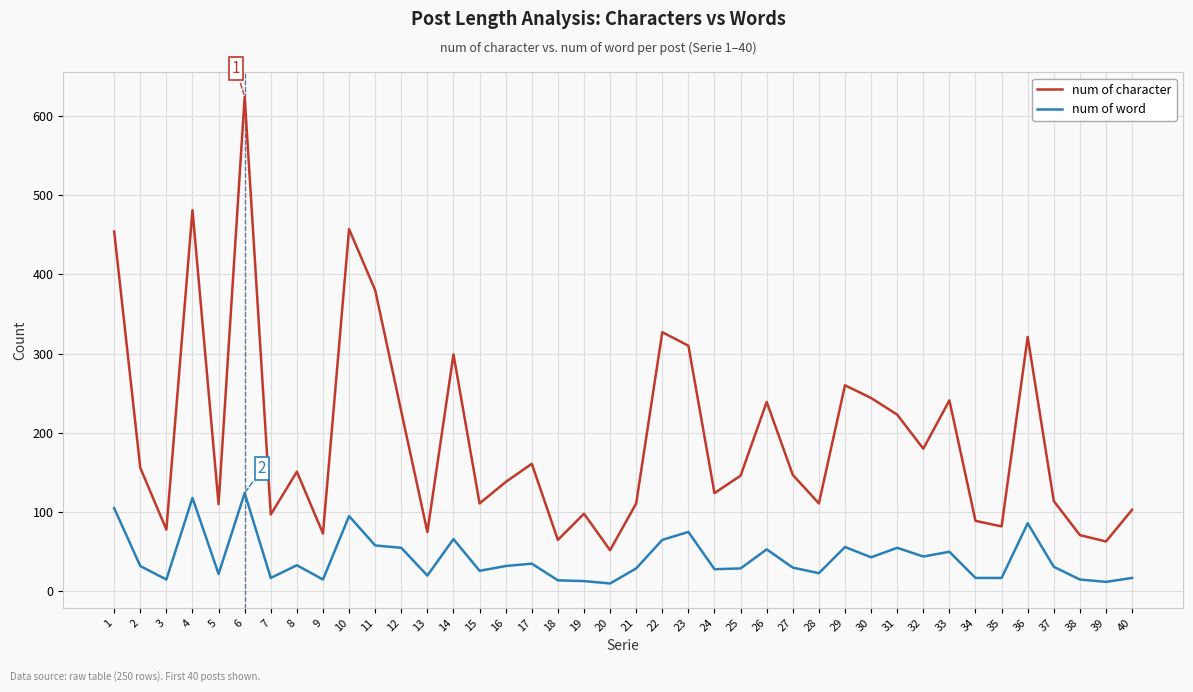

What is the difference between the highest and lowest values at 18?

51